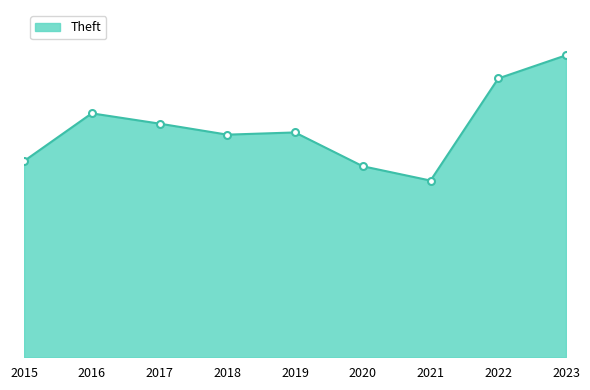

Reading left to right, transcribe all the data shown in this chart.

534	664	636	606	612	520	481	759	822